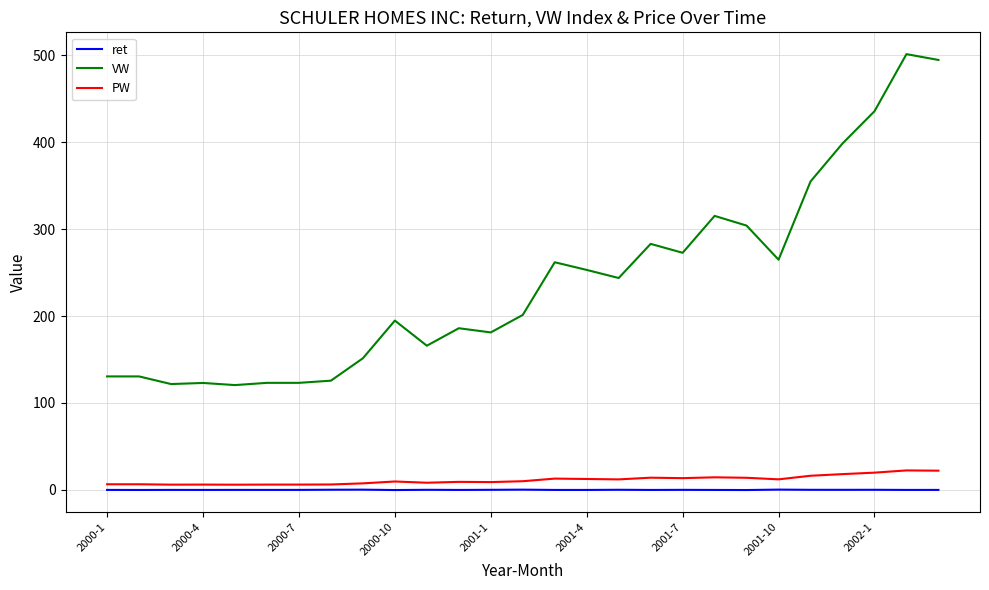

True or false: VW and ret cross at least once.

False